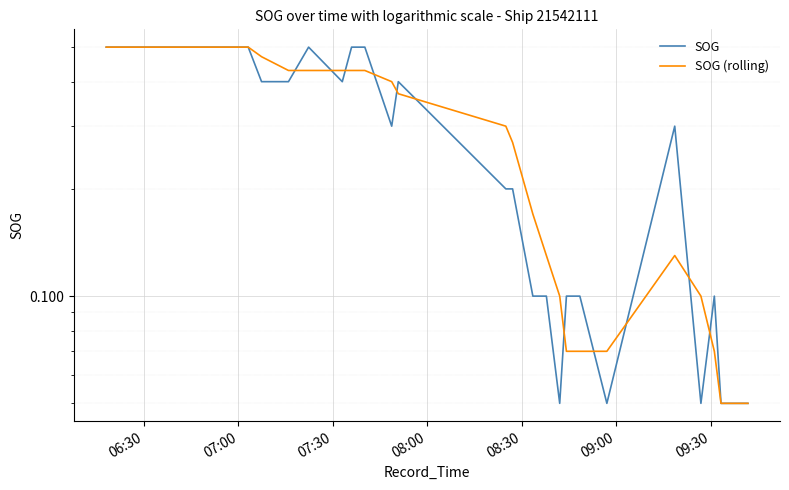

What is the sum of all SOG values?

7.4